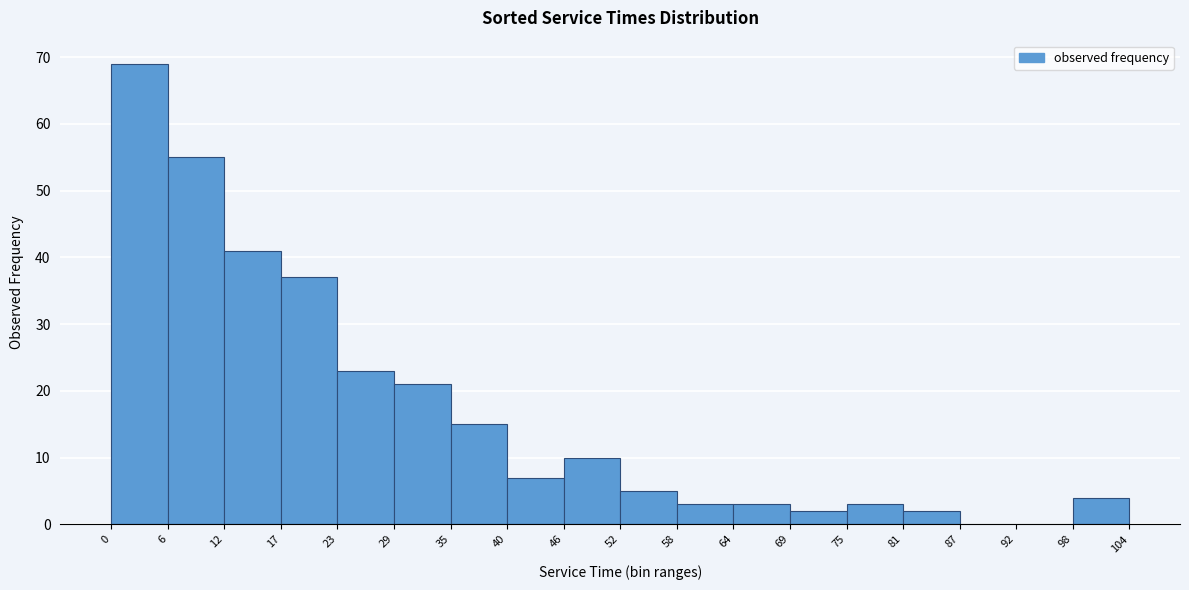

Which range on the x-axis has the tallest bar?

0 to 6